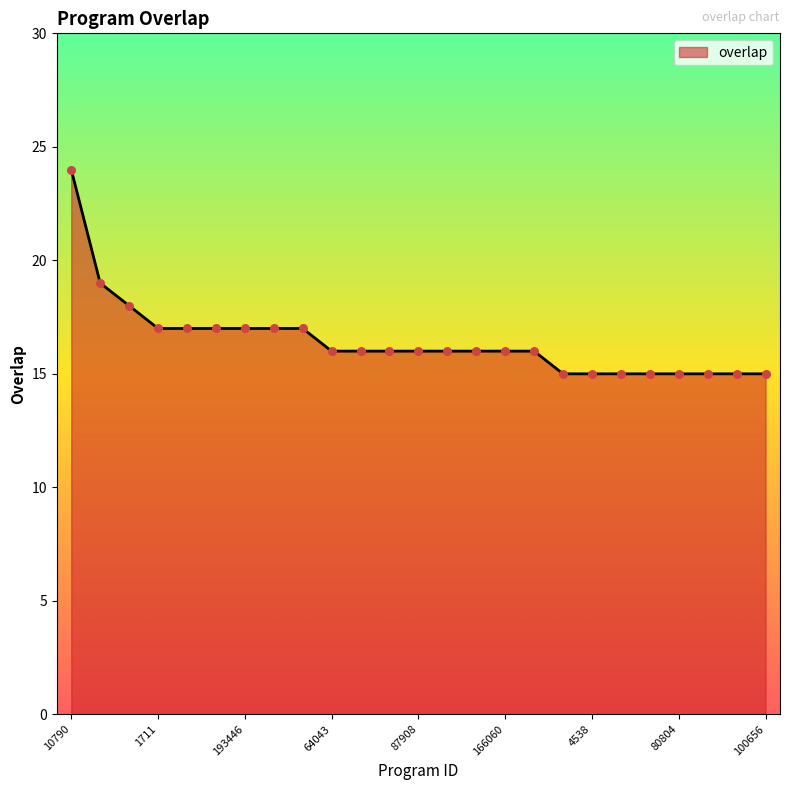

What is the maximum value shown in the chart?

24